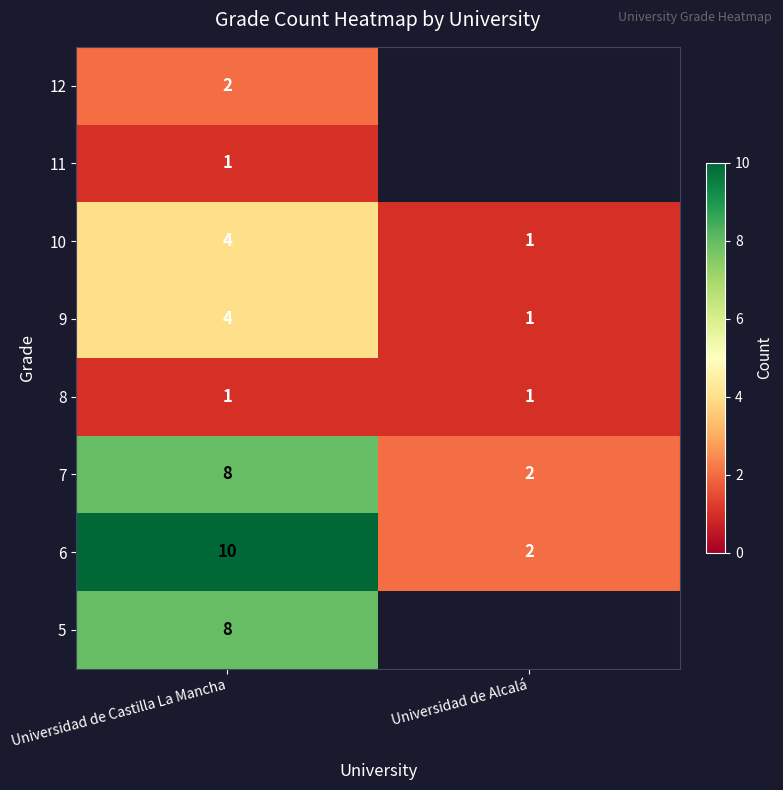

Which has a higher value, Universidad de Alcalá or Universidad de Castilla La Mancha?

Universidad de Castilla La Mancha